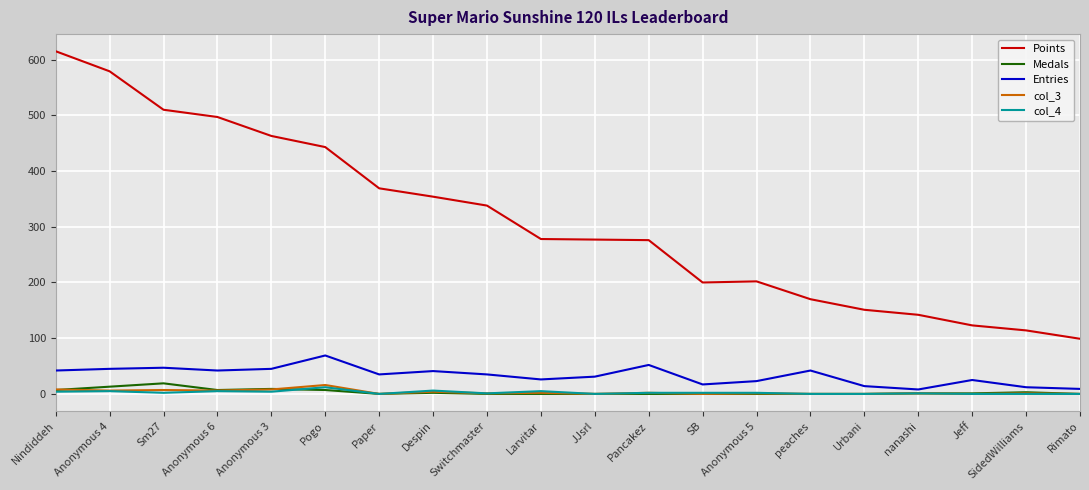

What is the sum of the col_4 values at Despin and Anonymous 6?

11